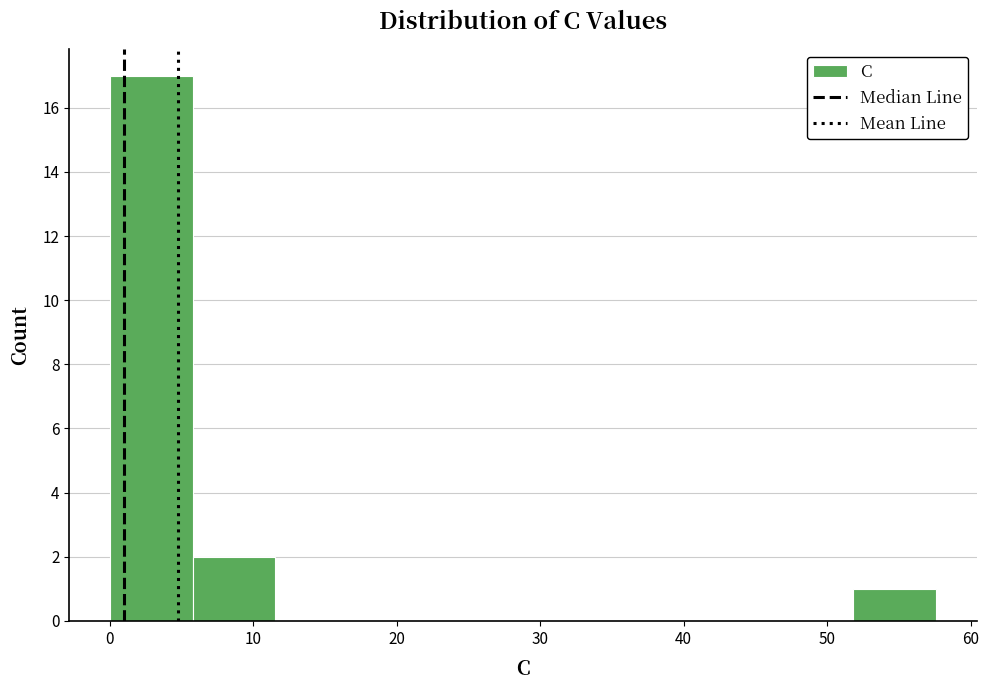

Reading left to right, list every bar in this chart as the range it spans on the x-axis followed by its height. Neither the bar edges nor the heights are printed on the chart, so give them approximately, as read against the axes.

0 to 6: 17
6 to 12: 2
12 to 17: 0
17 to 23: 0
23 to 29: 0
29 to 35: 0
35 to 40: 0
40 to 46: 0
46 to 52: 0
52 to 58: 1